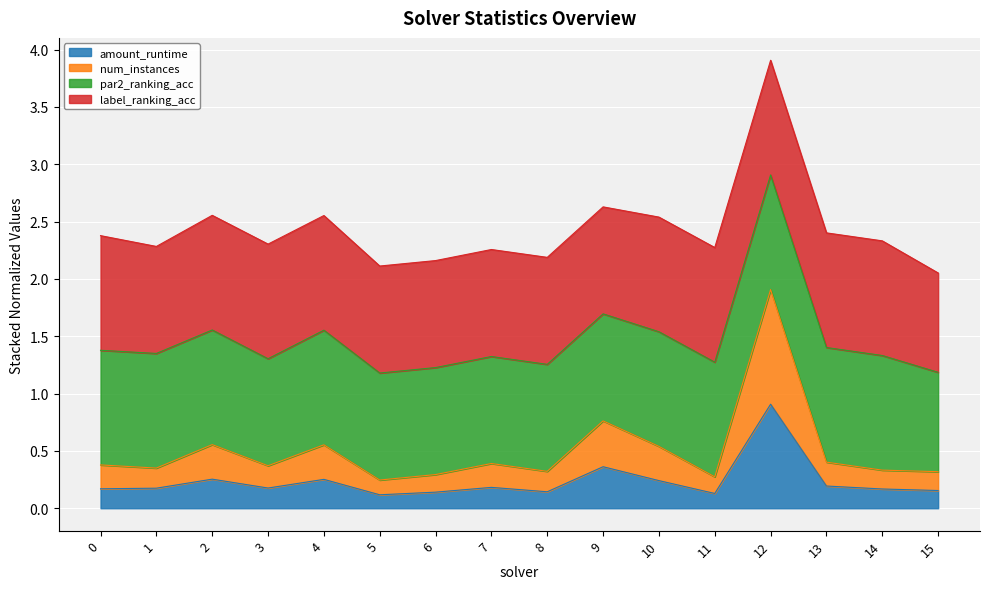

Is it true that amount_runtime equals 0.2 at 7?

True